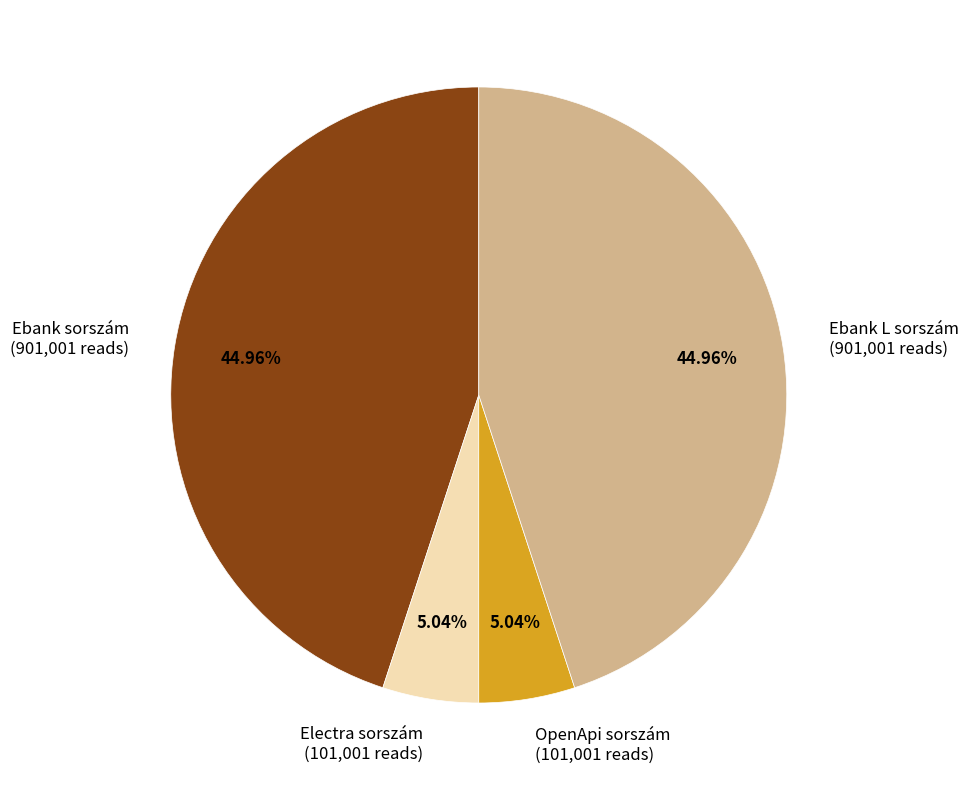

Does OpenApi sorszám represent more than half of the total?

No